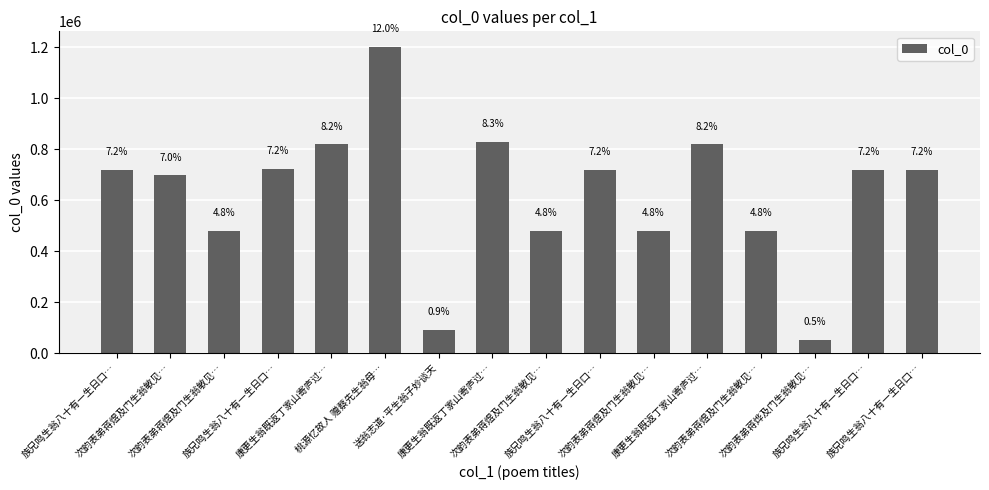

What is the smallest value displayed?

51628